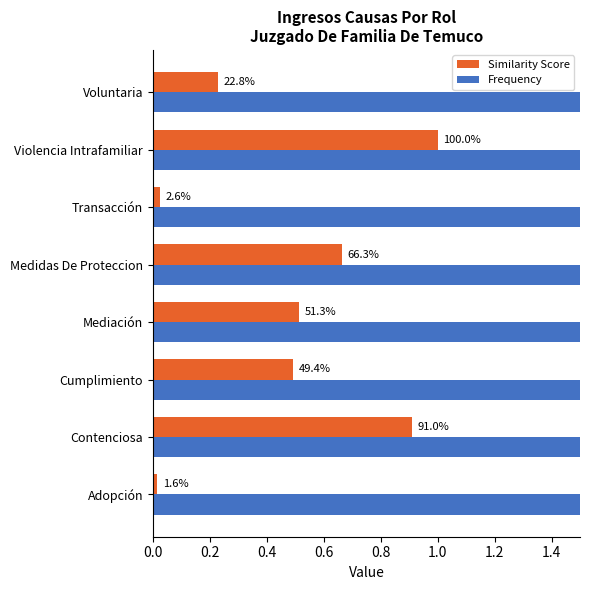

How many groups of bars are there?

8